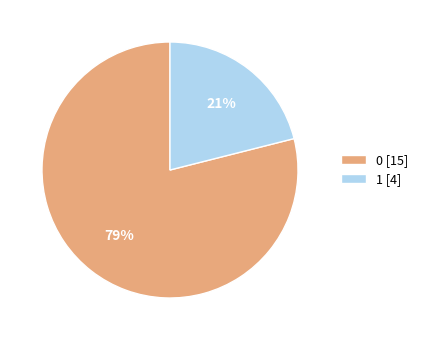

Is there any slice that represents more than half of the pie?

Yes